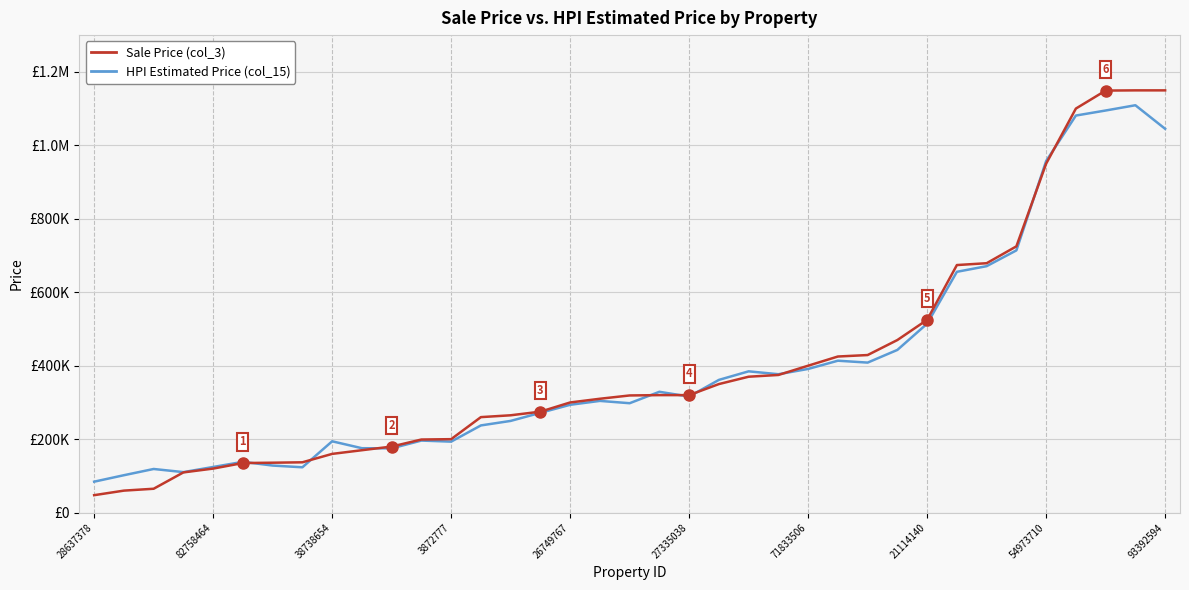

What are all the series names shown in the legend?

Sale Price (col_3), HPI Estimated Price (col_15)